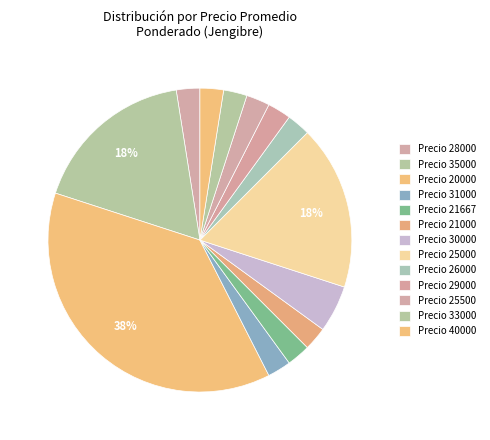

Count the number of slices in the pie.

13